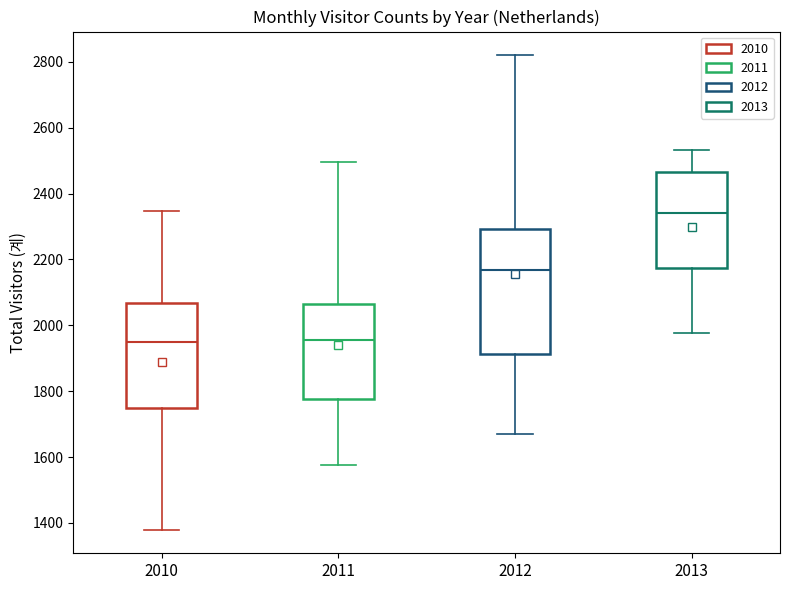

Reading left to right, read every box against the y-axis: the position of its median line, the range the box covers, and the ends of its whiskers. The values are not printed on the chart, so give them approximately, as read against the axis.

2010: median 1960, box 1740 to 2060, whiskers 1380 to 2340
2011: median 1960, box 1780 to 2060, whiskers 1580 to 2500
2012: median 2160, box 1920 to 2300, whiskers 1680 to 2820
2013: median 2340, box 2180 to 2460, whiskers 1980 to 2540